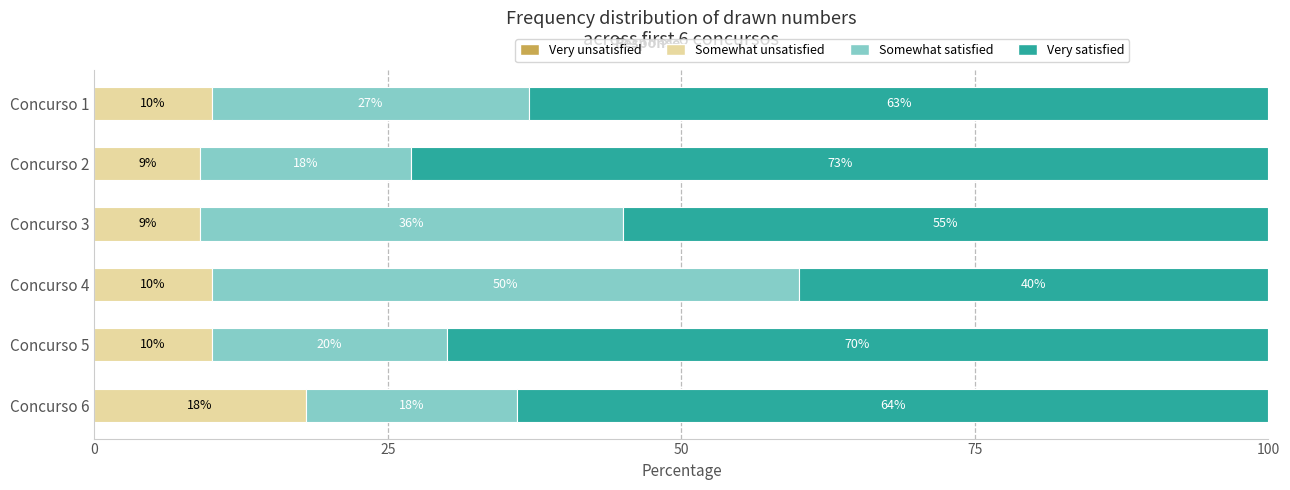

What is the minimum value for Somewhat unsatisfied?

9